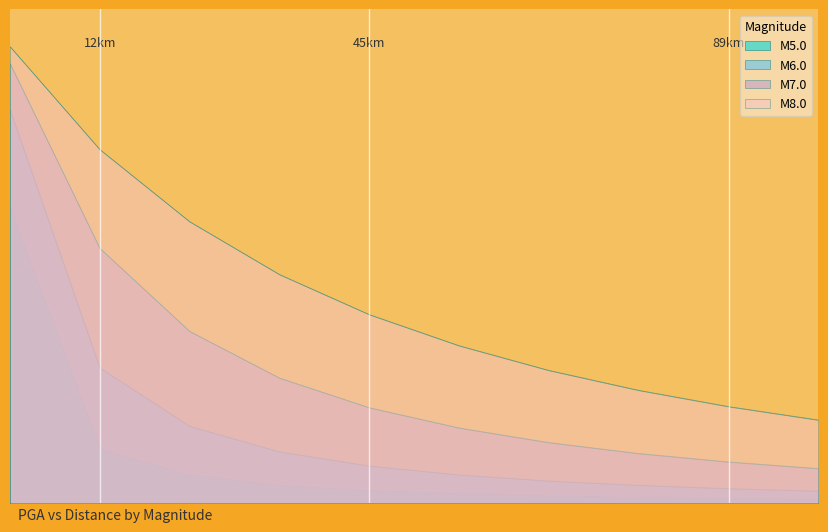

What is the difference between the maximum and second lowest values in the M8.0 series?

0.7